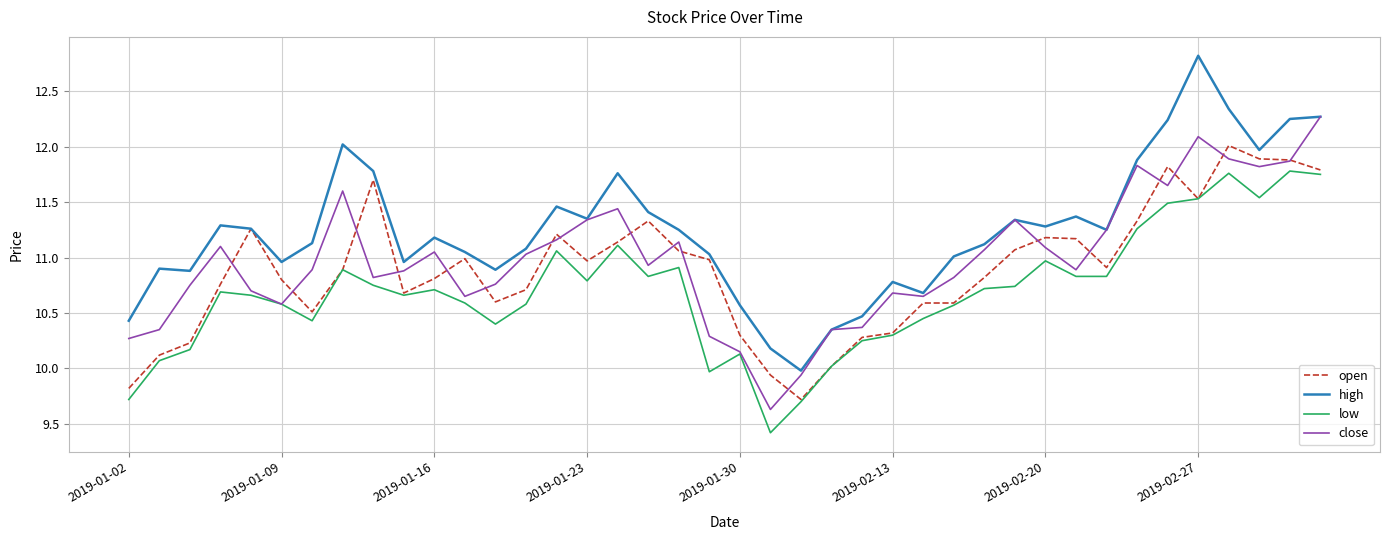

Which series has the largest total across all categories?

high